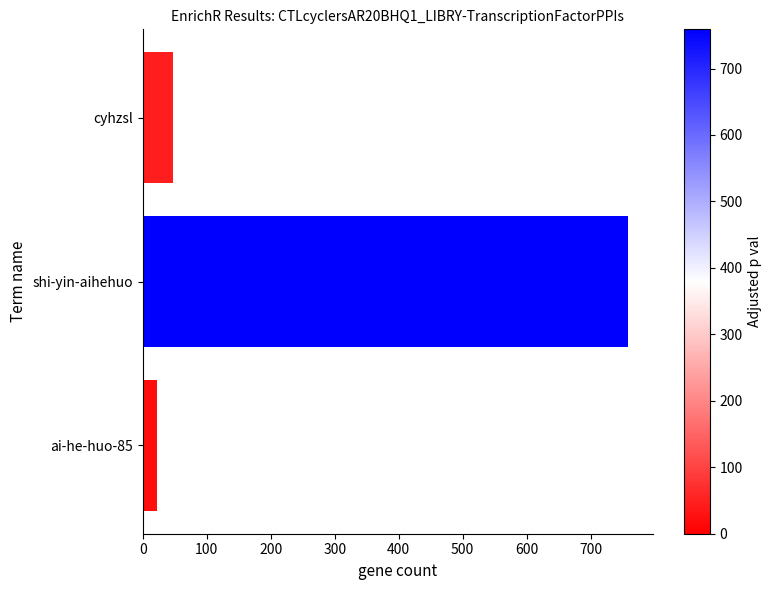

Is it true that the value at cyhzsl is 47?

True